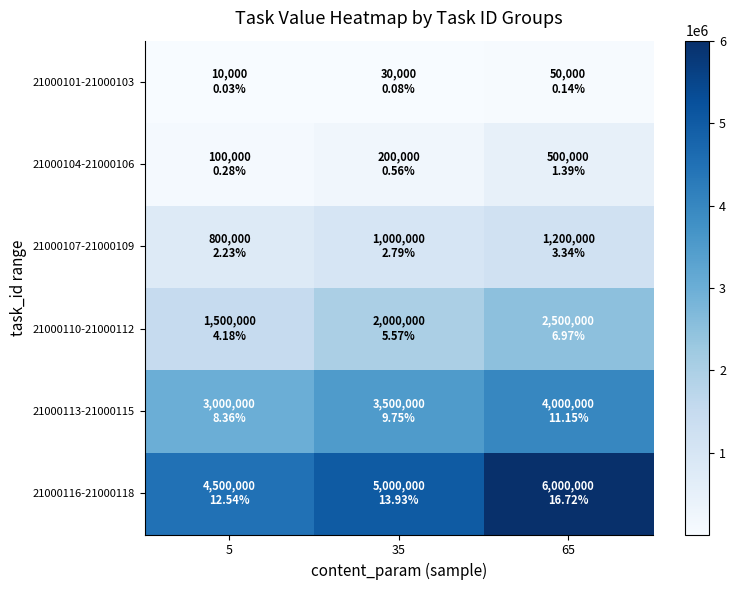

How many data points does each series have?

3